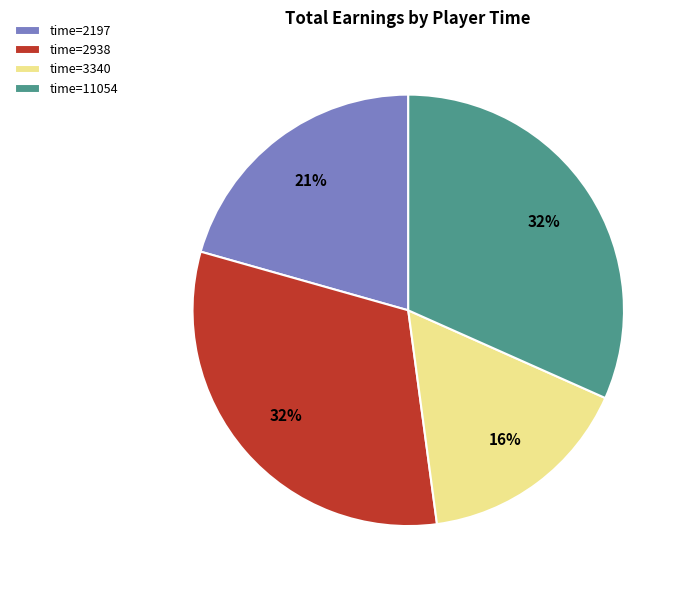

Count the number of slices in the pie.

4